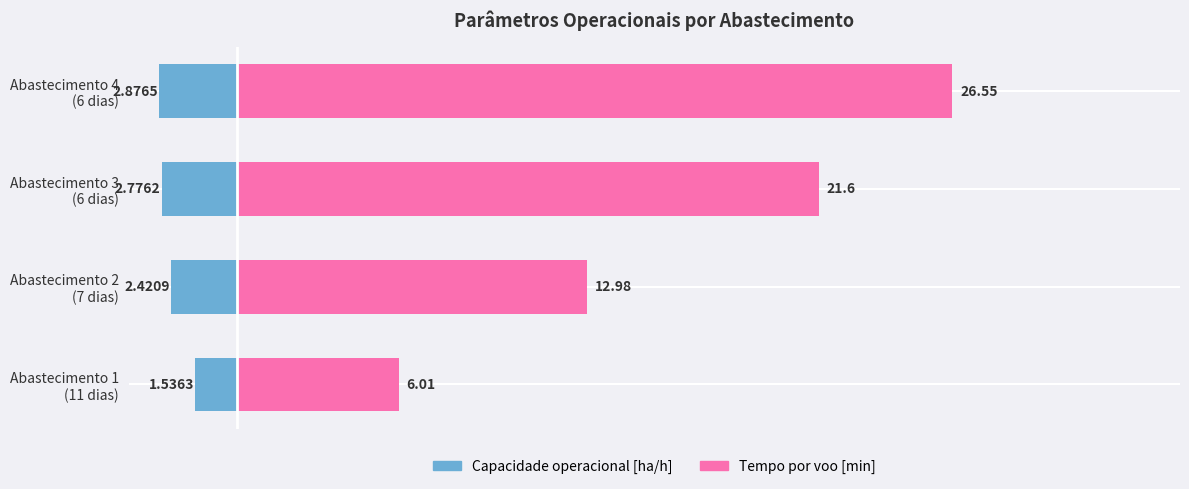

Which series changed the most between Abastecimento 3 (6 dias) and Abastecimento 4 (6 dias)?

Tempo por voo [min]